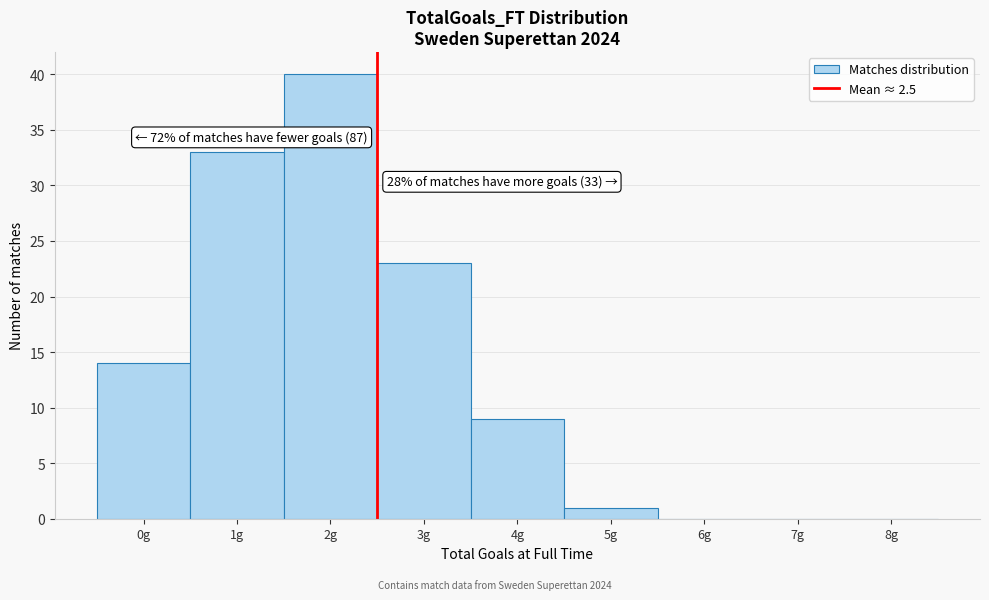

Over which range of the x-axis is the bar tallest?

1.5 to 2.5